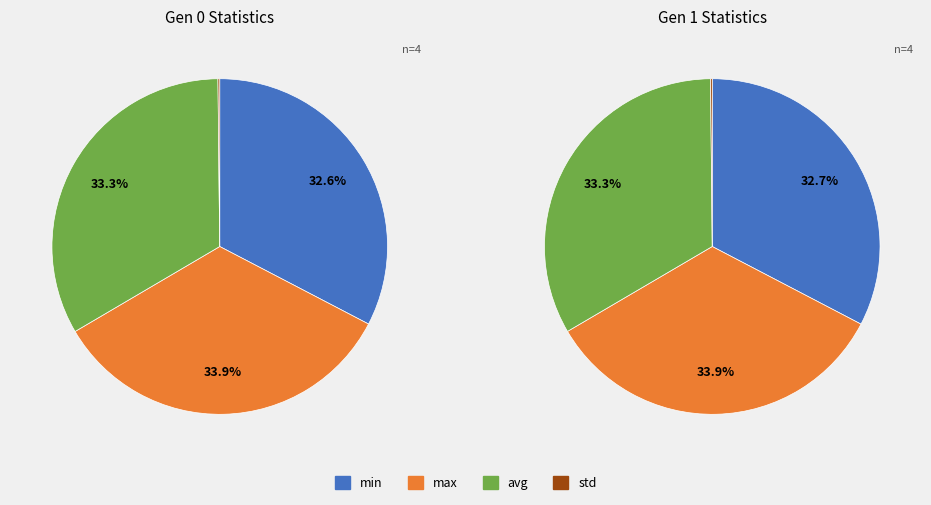

The std slice represents 0% of the pie. True or false?

True